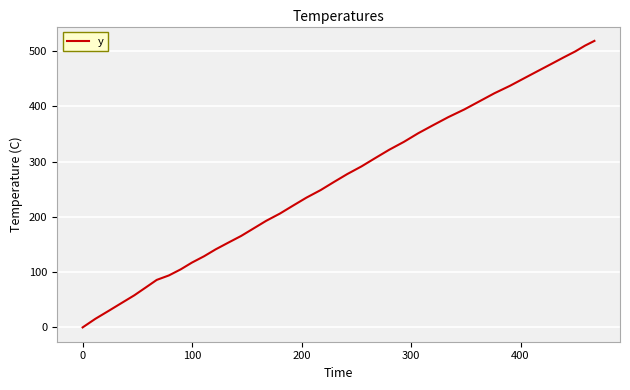

Count the number of values greater than 263.

20